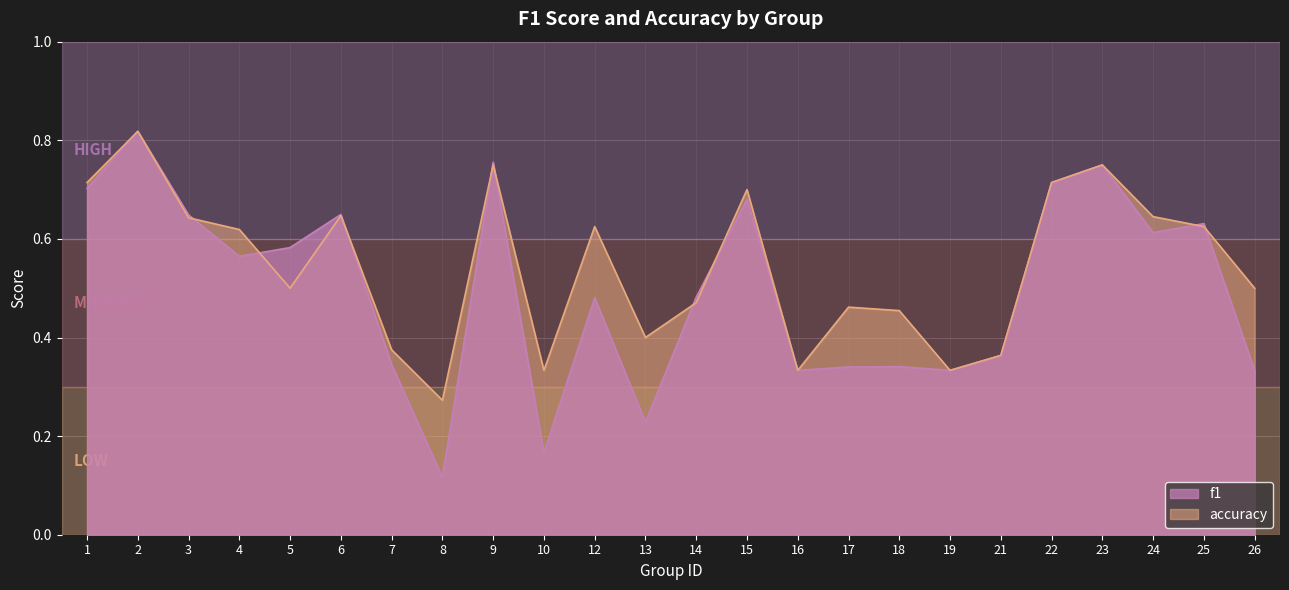

Which series changed the most between 7 and 14?

f1